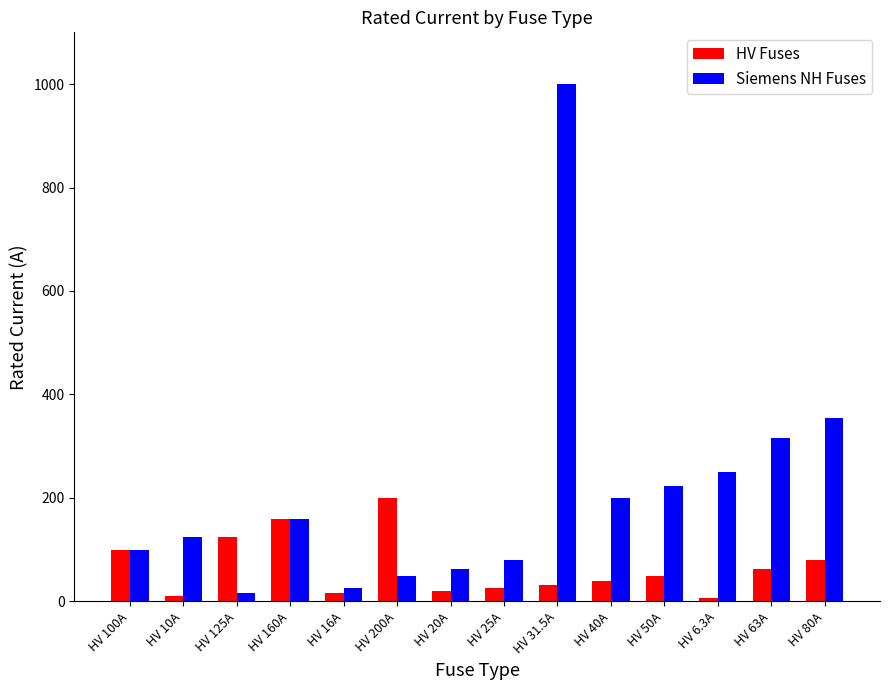

What is the minimum value for HV Fuses?

6.3